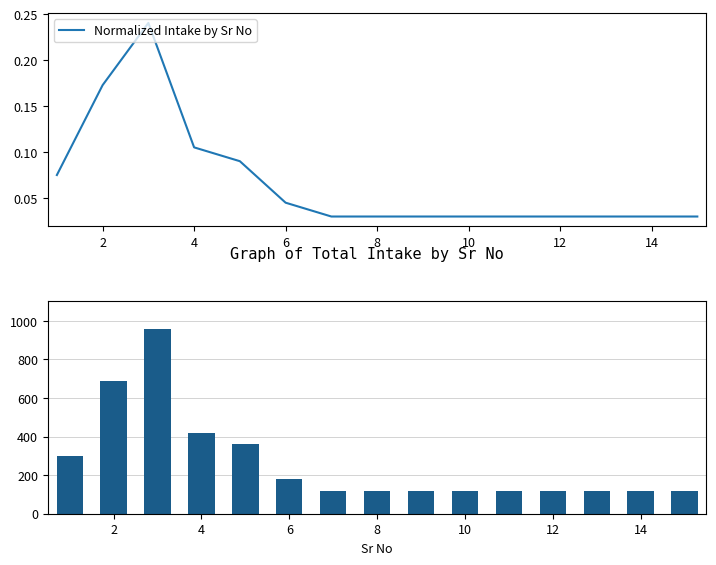

How many series are shown in this chart?

2